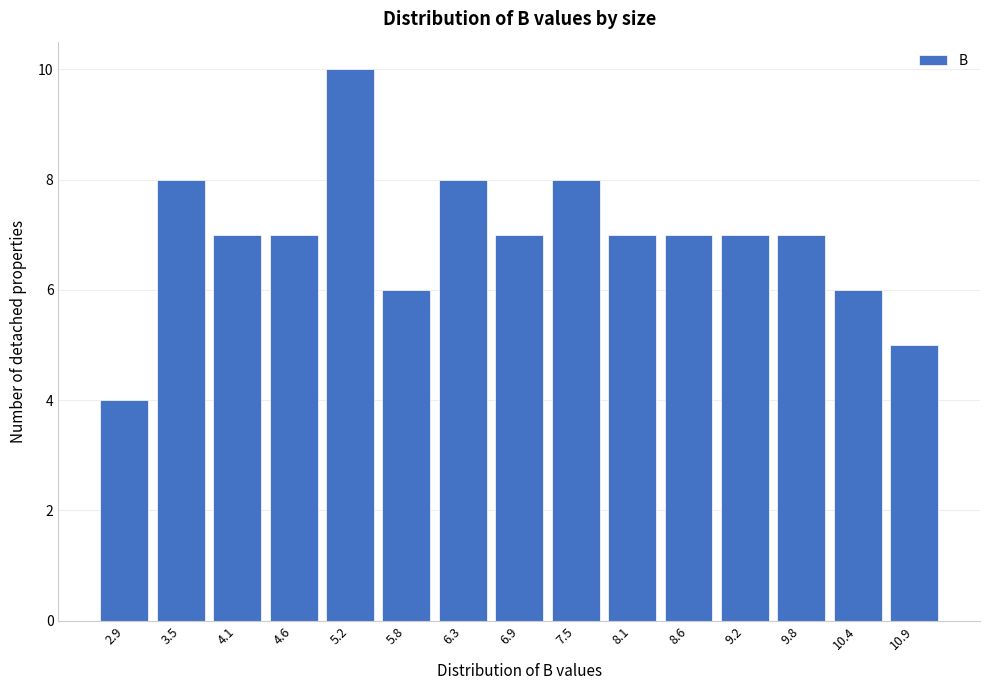

Reading right to left, transcribe all the data shown in this chart.

10.9=5	10.4=6	9.8=7	9.2=7	8.6=7	8.1=7	7.5=8	6.9=7	6.3=8	5.8=6	5.2=10	4.6=7	4.1=7	3.5=8	2.9=4